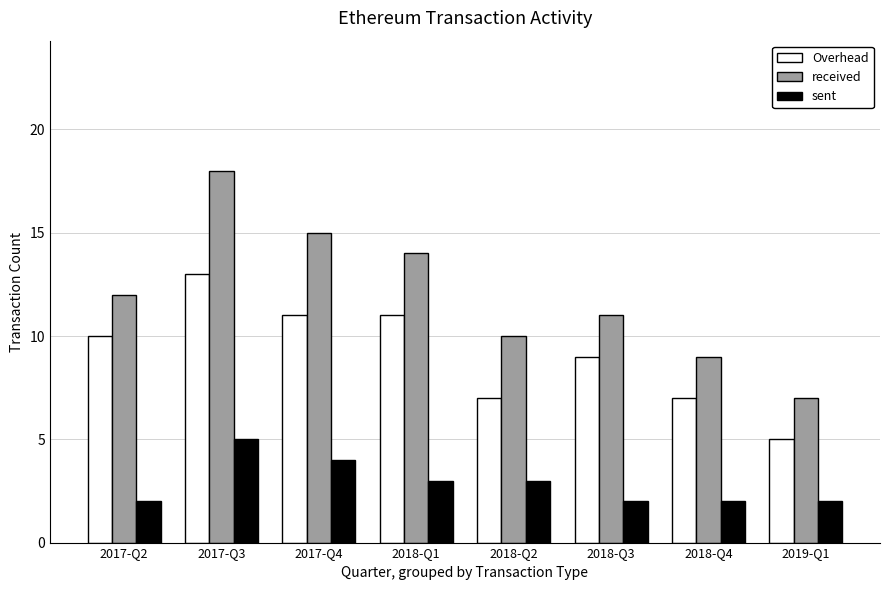

Count the Overhead values in the range 7 to 11.

6